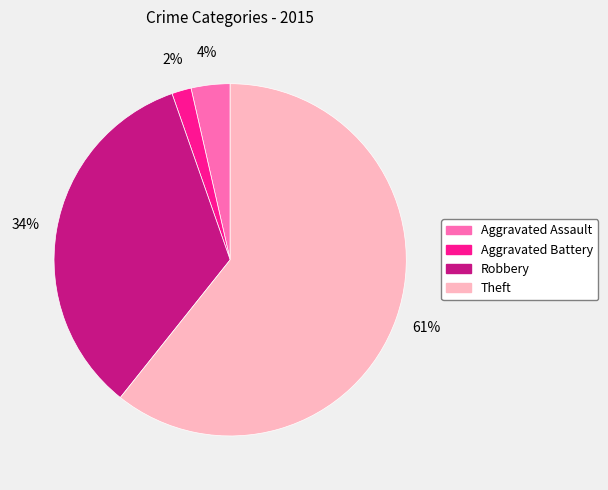

What percentage is the Aggravated Assault slice, to the nearest percent?

4%